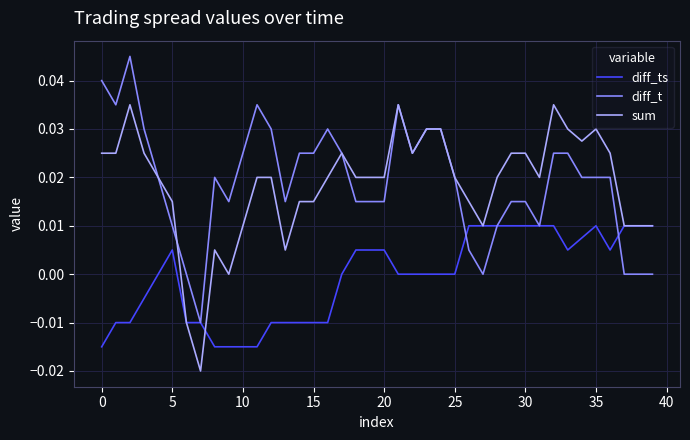

Which series has the largest range (max minus min)?

sum